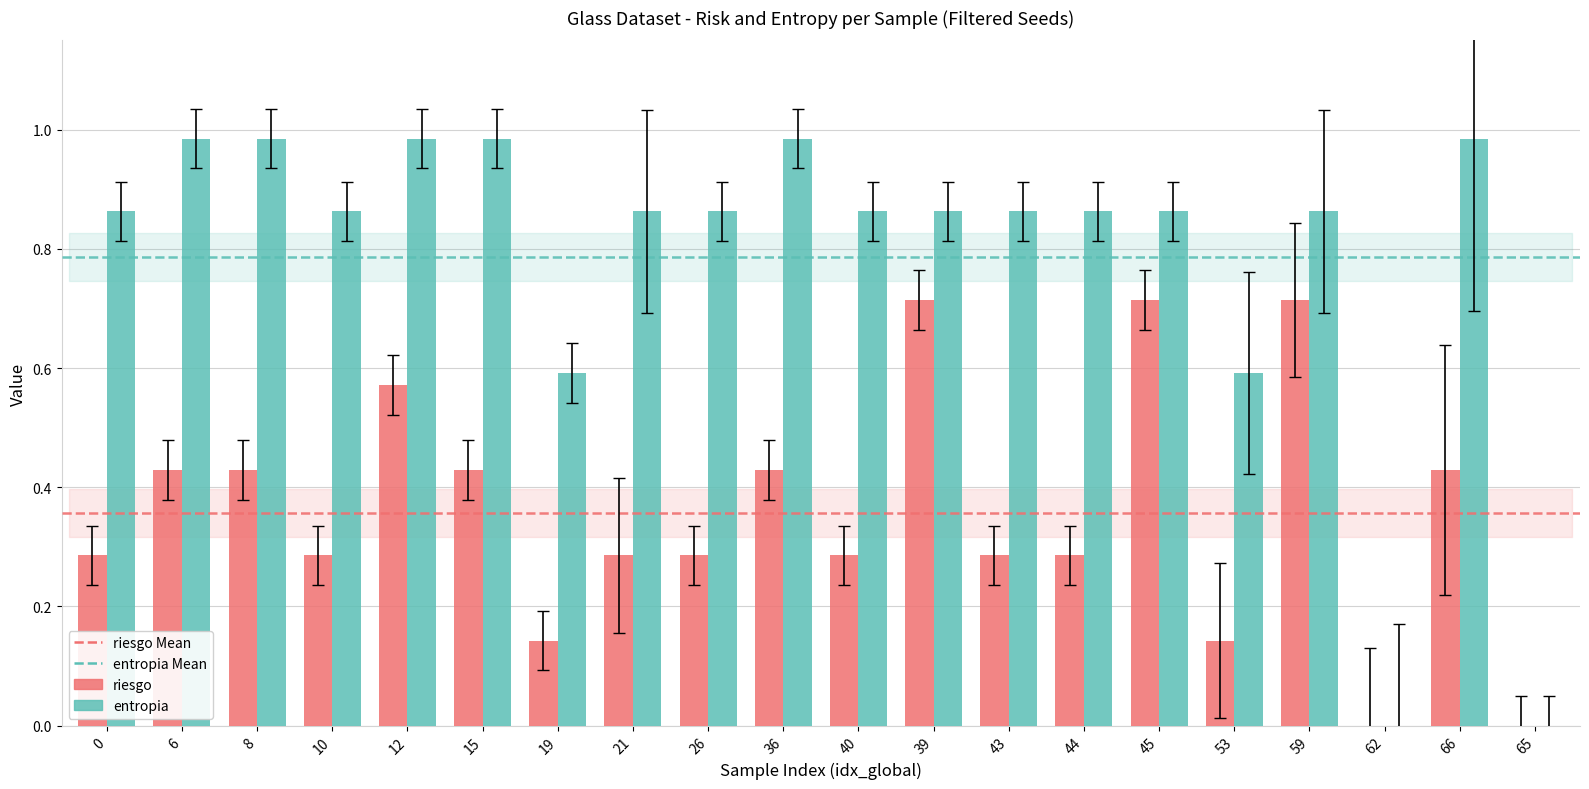

What is the sum of the riesgo values at 59 and 36?

1.1